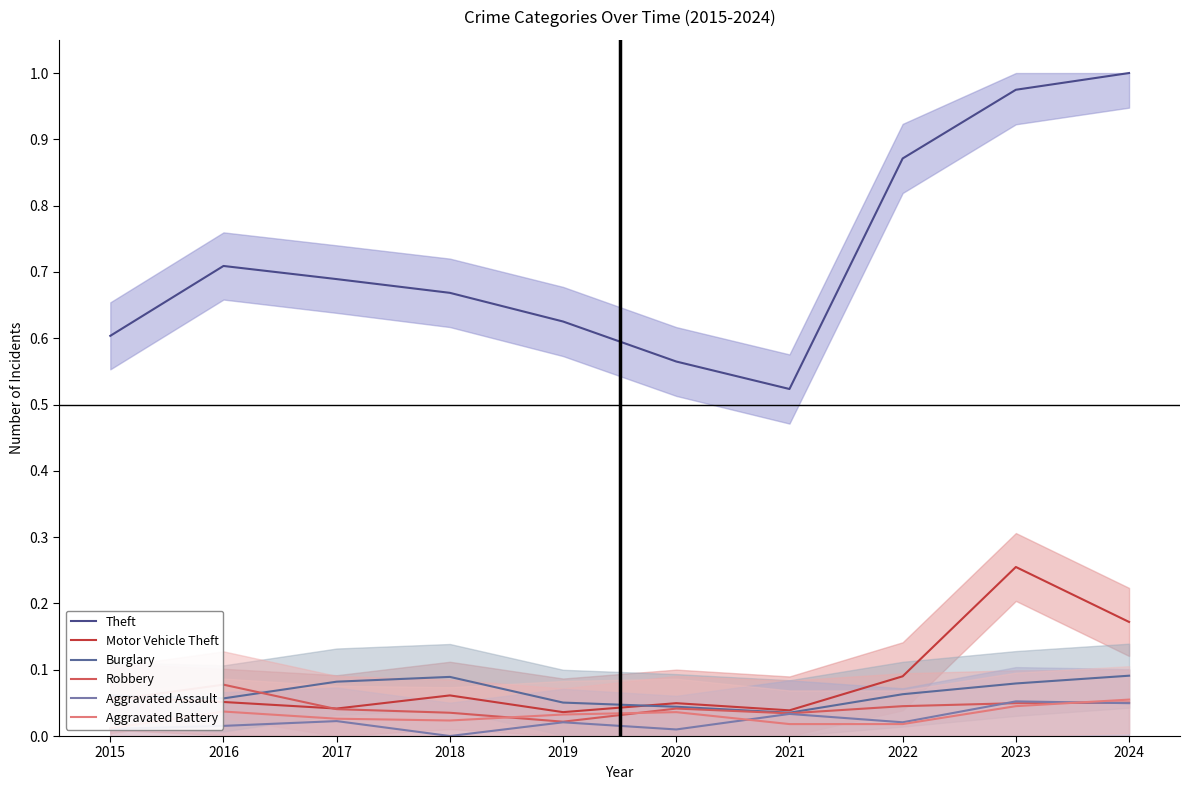

What is the difference between the maximum and minimum values in the Theft series?

0.5